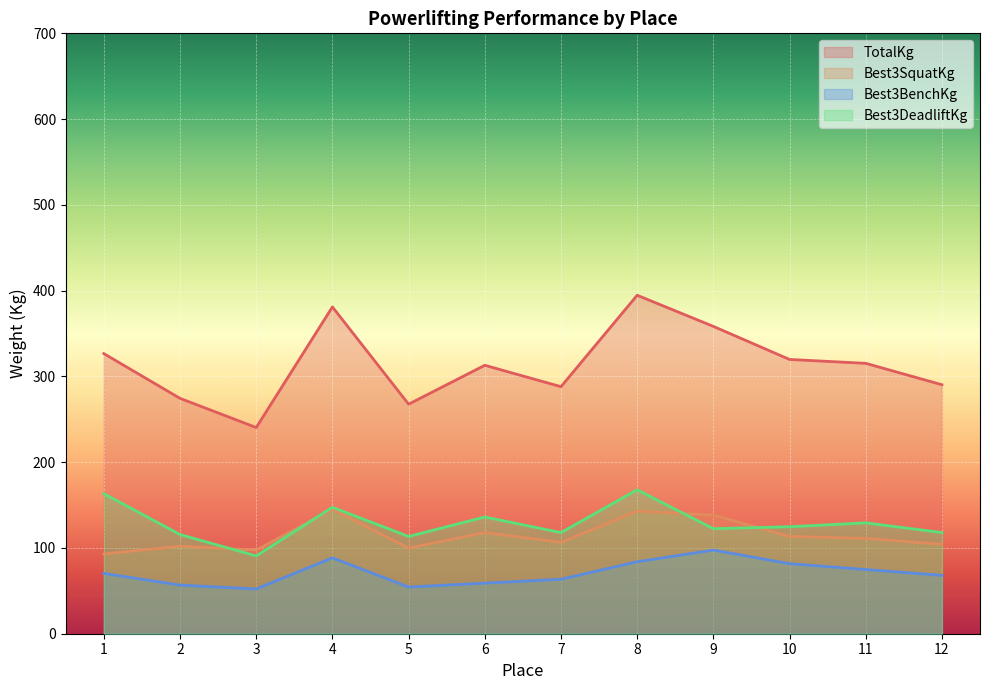

The value of Best3DeadliftKg at 8 is 167.8. True or false?

True